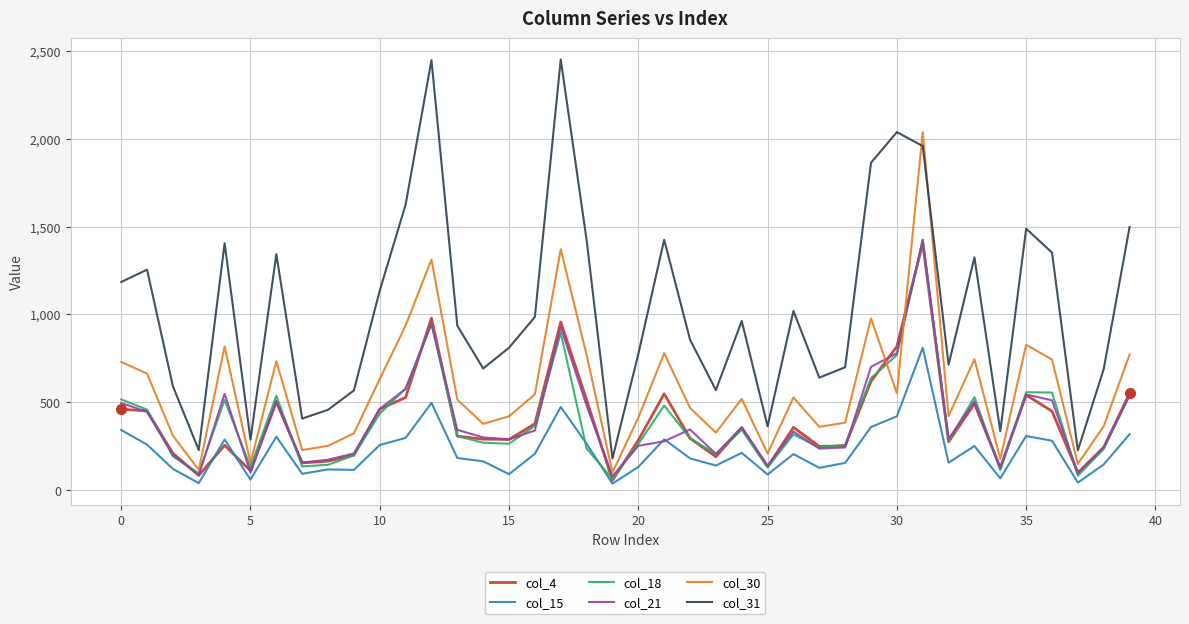

Which series has the largest range (max minus min)?

col_31